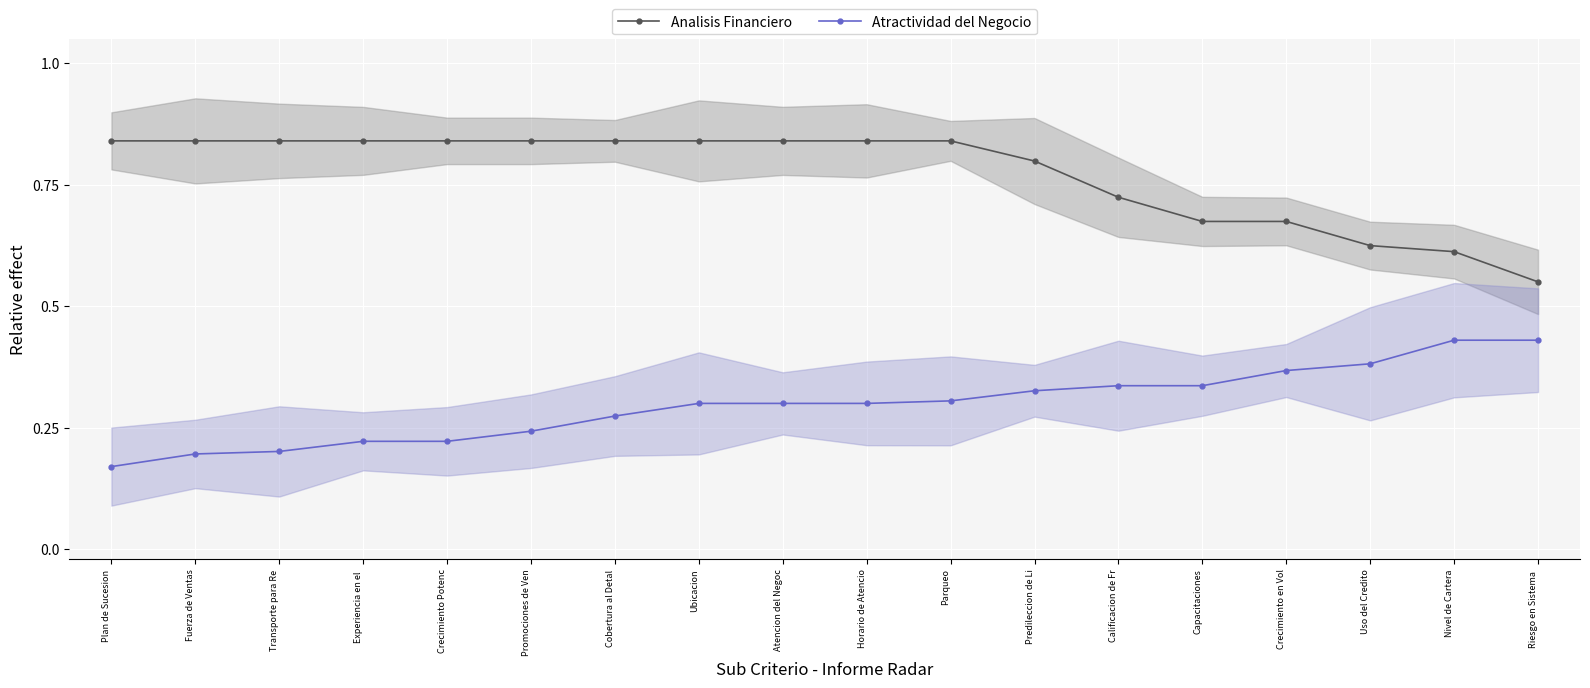

At which category is the sum across all series the highest?

Parqueo